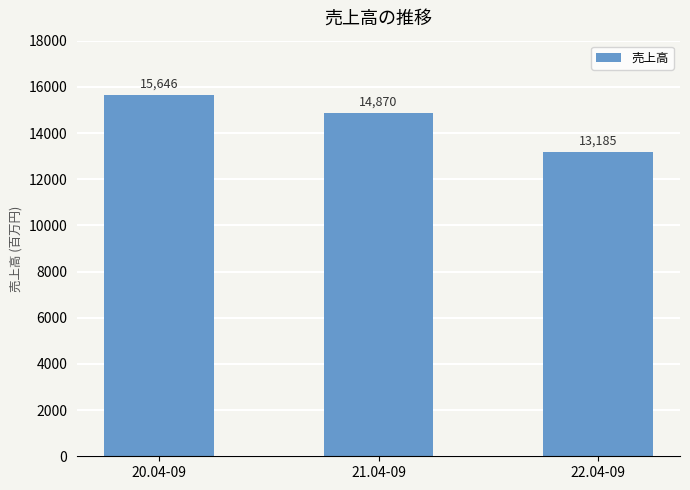

What is the difference between the values at 22.04-09 and 21.04-09?

1685